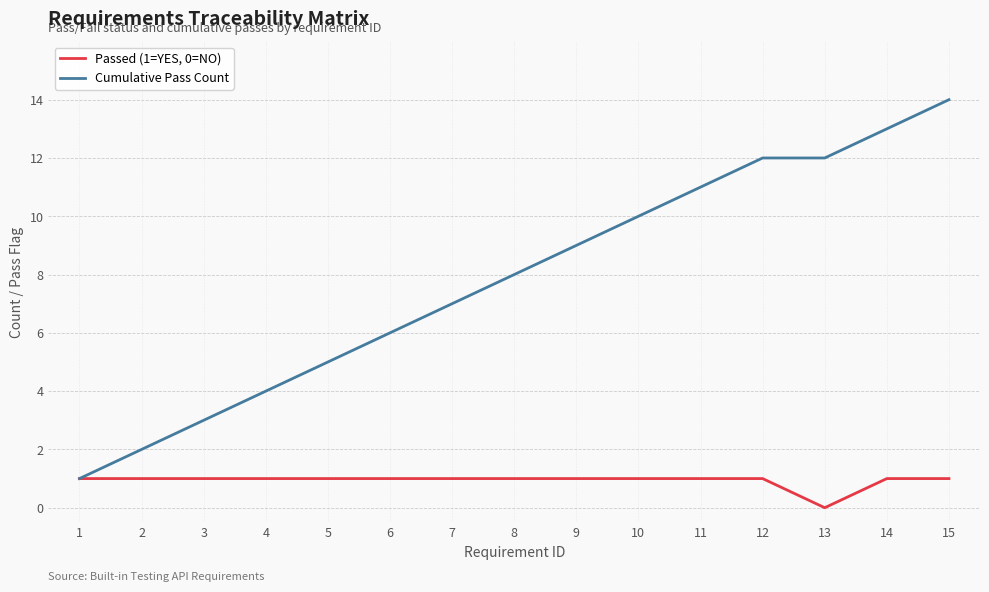

Reading left to right, list all the values displayed in this chart.

Passed (1=YES, 0=NO): 1	1	1	1	1	1	1	1	1	1	1	1	0	1	1
Cumulative Pass Count: 1	2	3	4	5	6	7	8	9	10	11	12	12	13	14